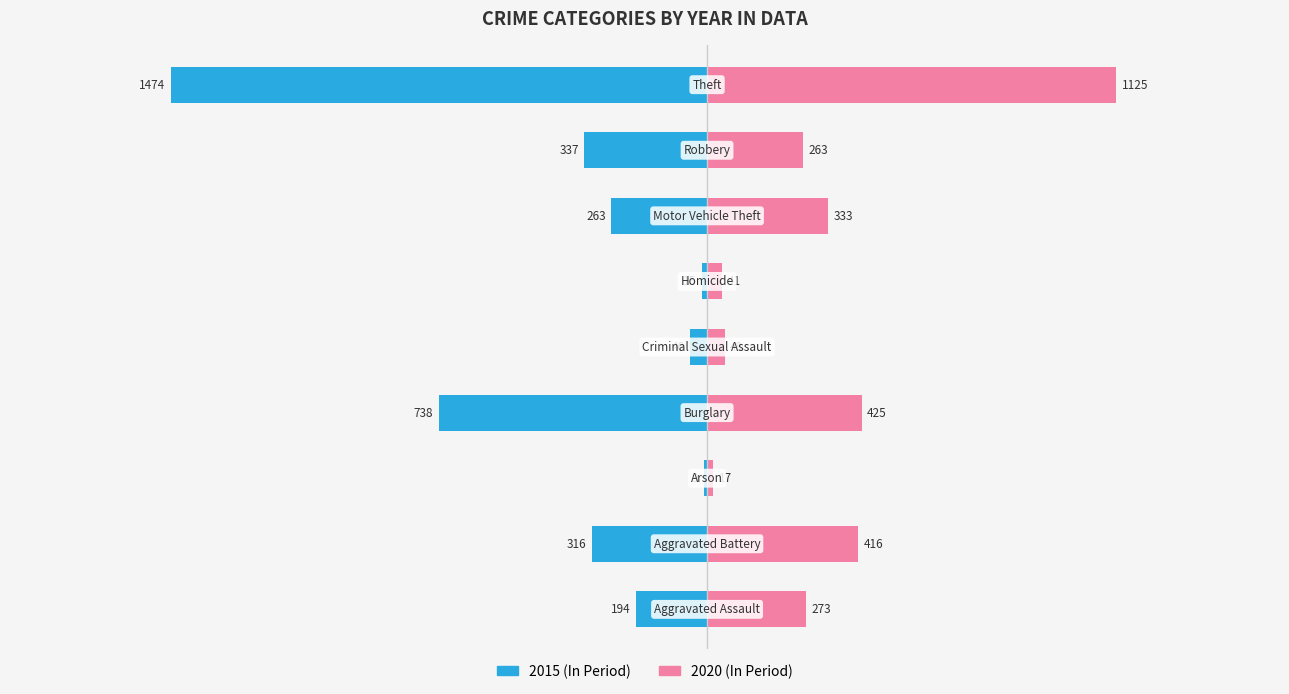

At which category is the sum across all series the highest?

Theft